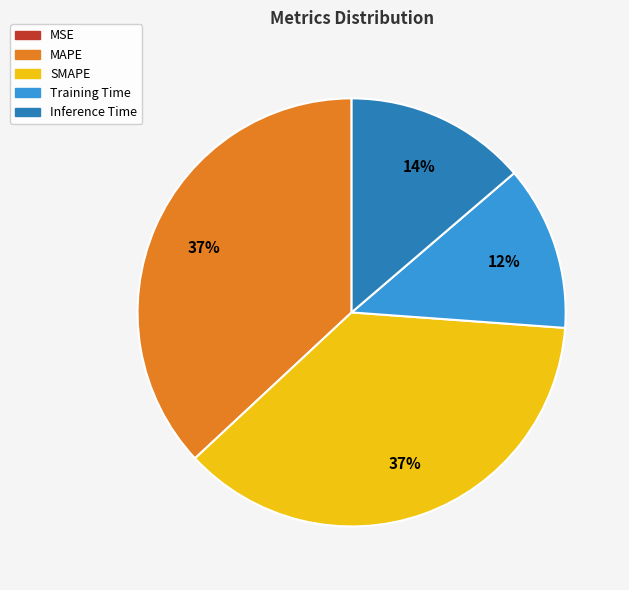

Is it true that SMAPE is 51% of the pie?

False